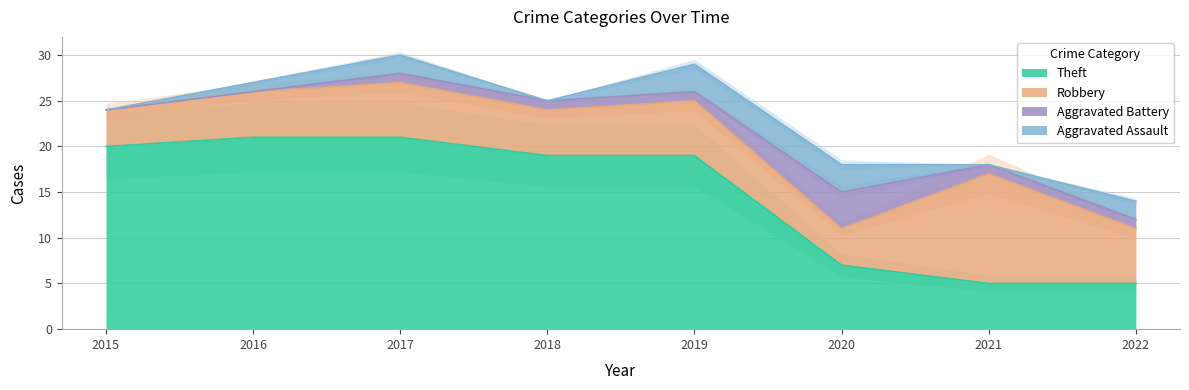

What is the difference between the Aggravated Battery values at 2016 and 2019?

1